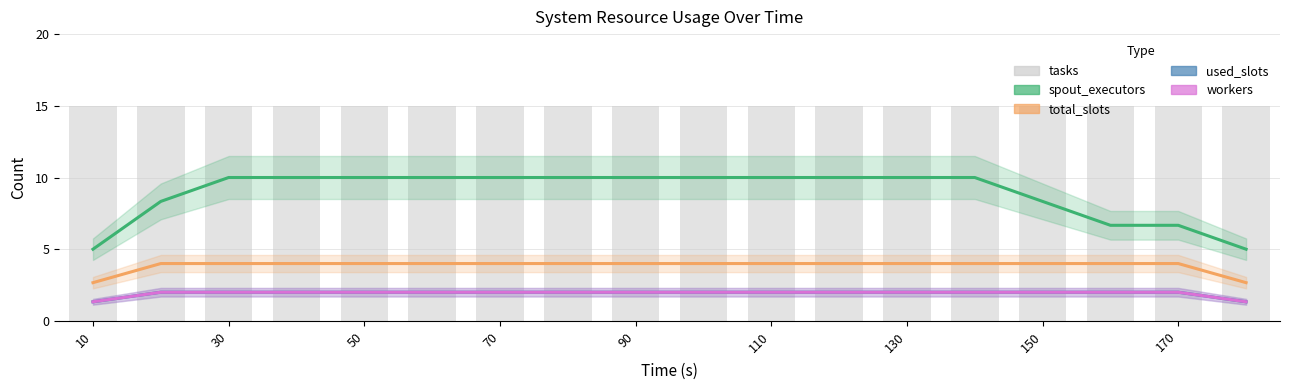

The value of workers at 130 is 2.8. True or false?

False